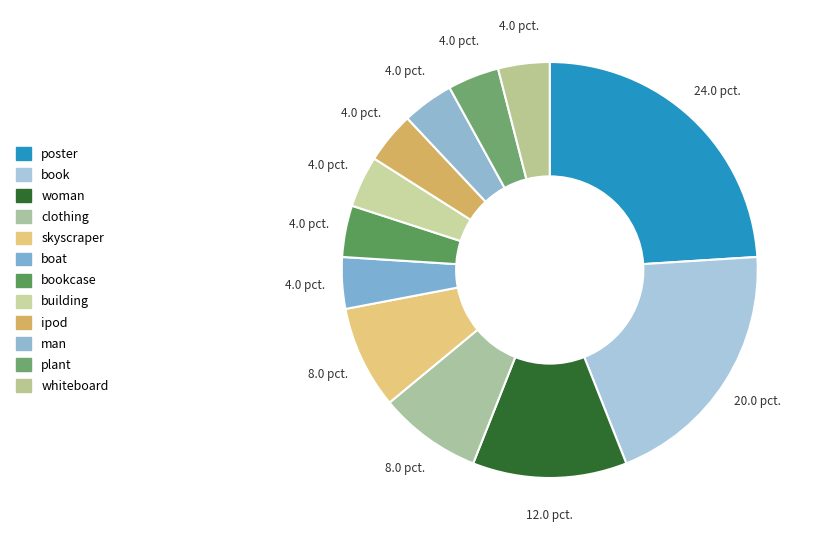

Count the number of slices in the pie.

12